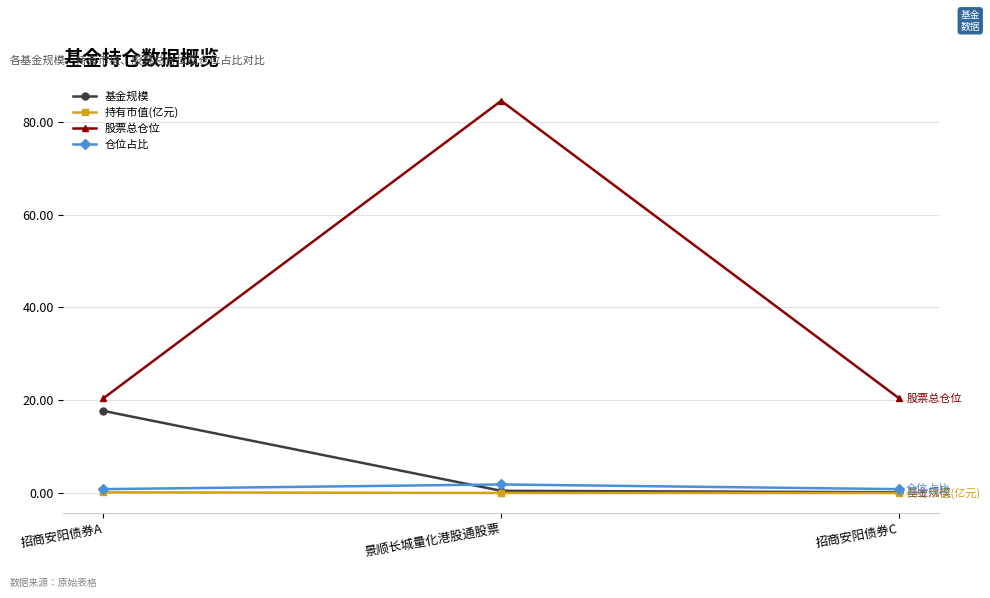

Count the number of data series in this chart.

4